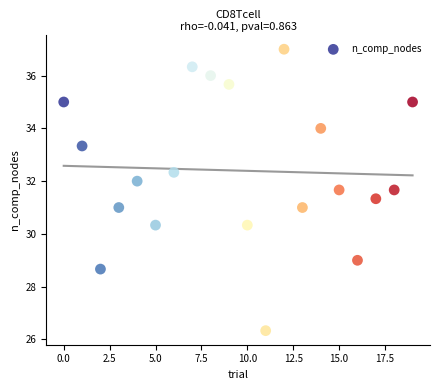

What is the range of Y values (max minus min)?

10.7